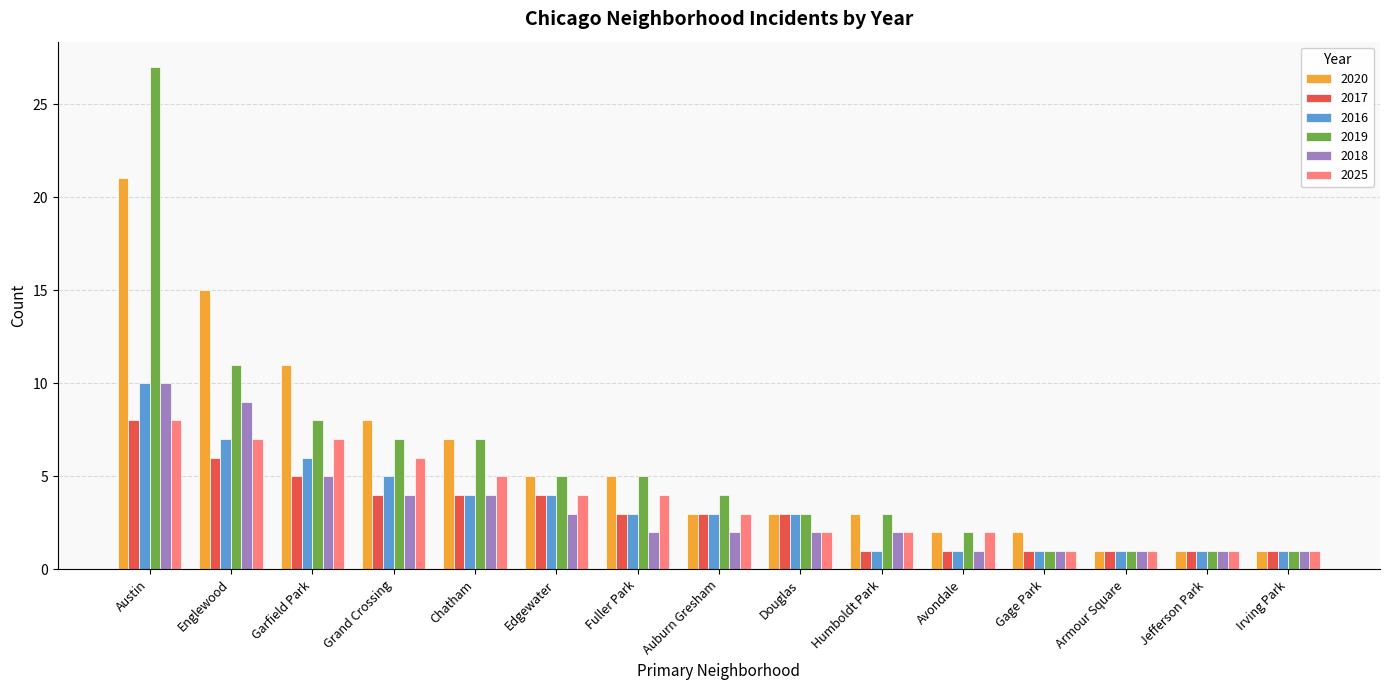

Reading left to right, extract all data points from this chart.

2020: Austin=21	Englewood=15	Garfield Park=11	Grand Crossing=8	Chatham=7	Edgewater=5	Fuller Park=5	Auburn Gresham=3	Douglas=3	Humboldt Park=3	Avondale=2	Gage Park=2	Armour Square=1	Jefferson Park=1	Irving Park=1
2017: Austin=8	Englewood=6	Garfield Park=5	Grand Crossing=4	Chatham=4	Edgewater=4	Fuller Park=3	Auburn Gresham=3	Douglas=3	Humboldt Park=1	Avondale=1	Gage Park=1	Armour Square=1	Jefferson Park=1	Irving Park=1
2016: Austin=10	Englewood=7	Garfield Park=6	Grand Crossing=5	Chatham=4	Edgewater=4	Fuller Park=3	Auburn Gresham=3	Douglas=3	Humboldt Park=1	Avondale=1	Gage Park=1	Armour Square=1	Jefferson Park=1	Irving Park=1
2019: Austin=27	Englewood=11	Garfield Park=8	Grand Crossing=7	Chatham=7	Edgewater=5	Fuller Park=5	Auburn Gresham=4	Douglas=3	Humboldt Park=3	Avondale=2	Gage Park=1	Armour Square=1	Jefferson Park=1	Irving Park=1
2018: Austin=10	Englewood=9	Garfield Park=5	Grand Crossing=4	Chatham=4	Edgewater=3	Fuller Park=2	Auburn Gresham=2	Douglas=2	Humboldt Park=2	Avondale=1	Gage Park=1	Armour Square=1	Jefferson Park=1	Irving Park=1
2025: Austin=8	Englewood=7	Garfield Park=7	Grand Crossing=6	Chatham=5	Edgewater=4	Fuller Park=4	Auburn Gresham=3	Douglas=2	Humboldt Park=2	Avondale=2	Gage Park=1	Armour Square=1	Jefferson Park=1	Irving Park=1